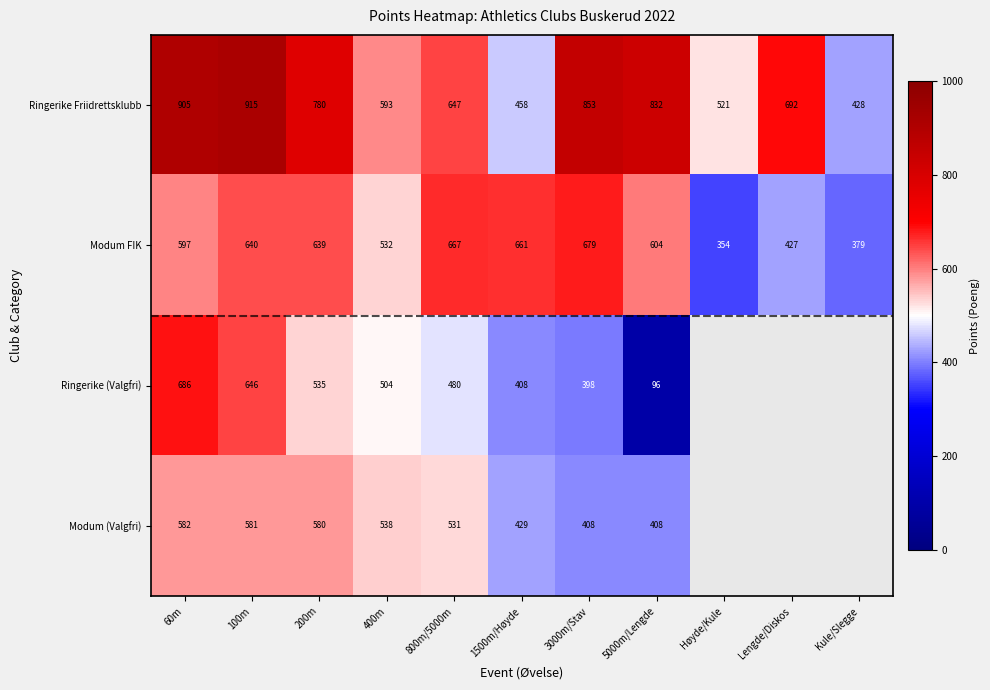

What is the difference between the maximum and minimum values in the Ringerike Friidrettsklubb series?

487